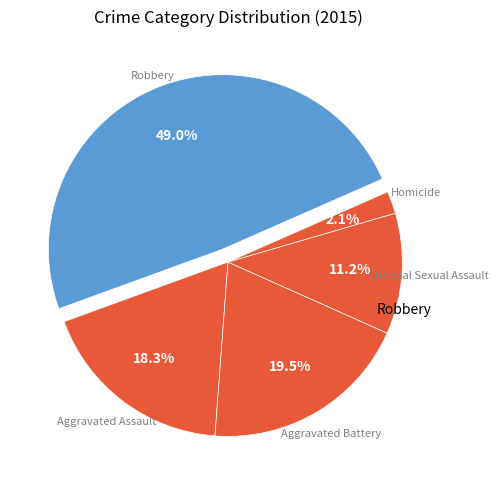

How many segments does this pie chart have?

5